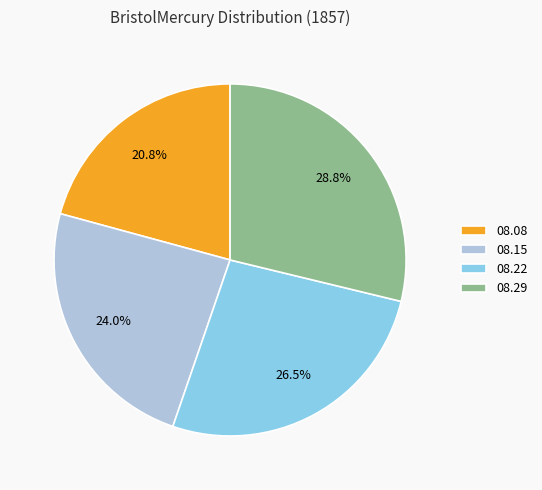

Rank the categories by value from lowest to highest.

08.08, 08.15, 08.22, 08.29